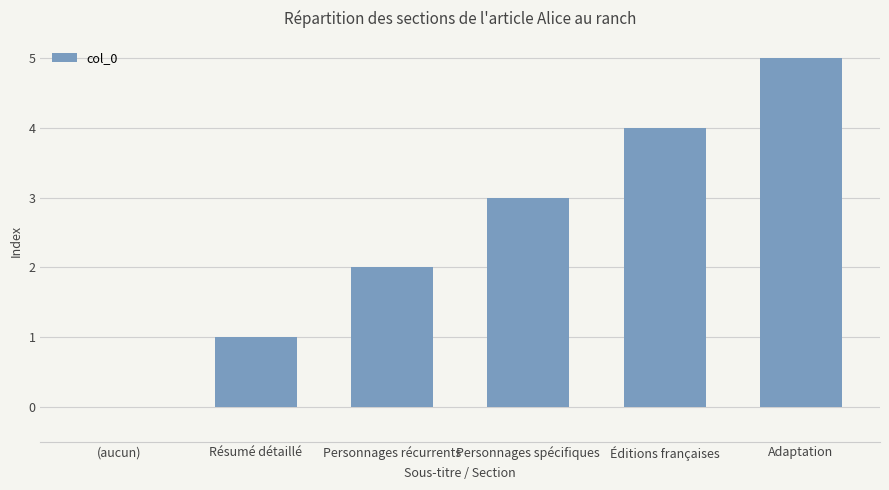

Is it true that the value at Personnages spécifiques is 1?

False